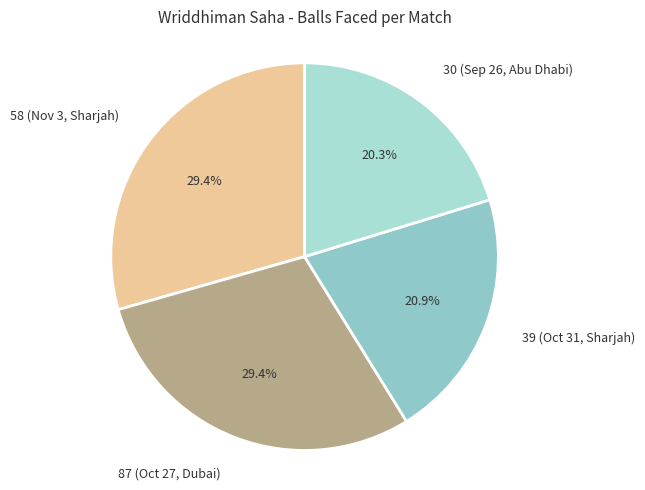

Is there any slice that represents more than half of the pie?

No